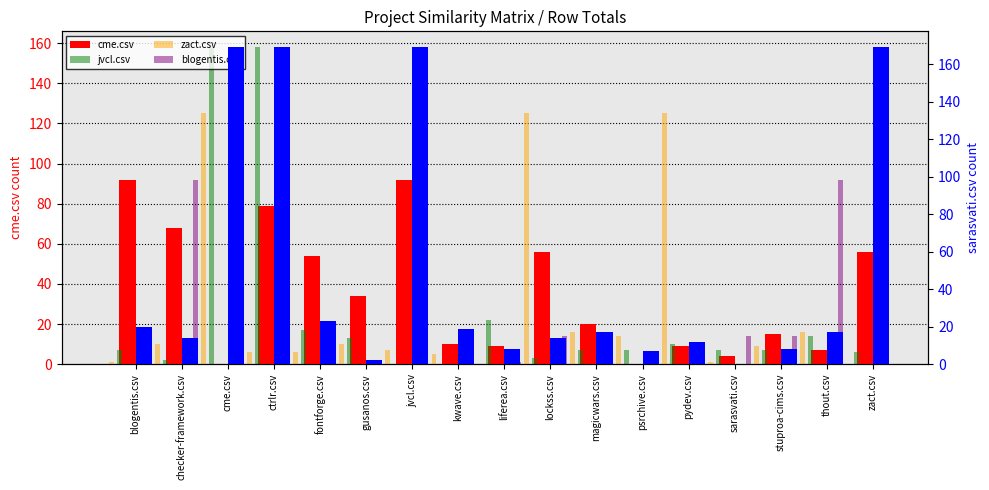

What is the difference between the maximum and second lowest values in the jvcl.csv series?

158